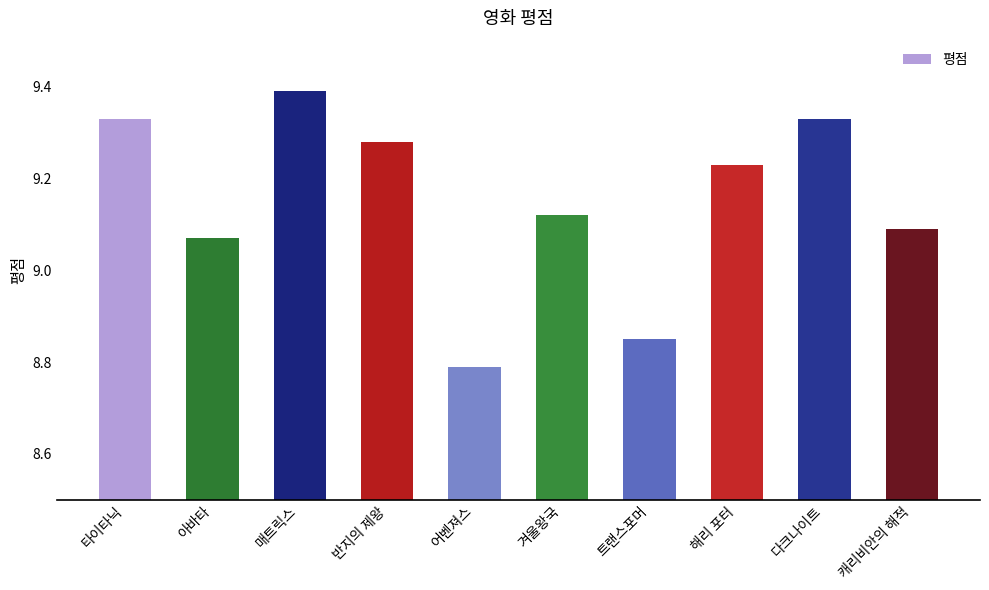

How many bars are there in total?

10